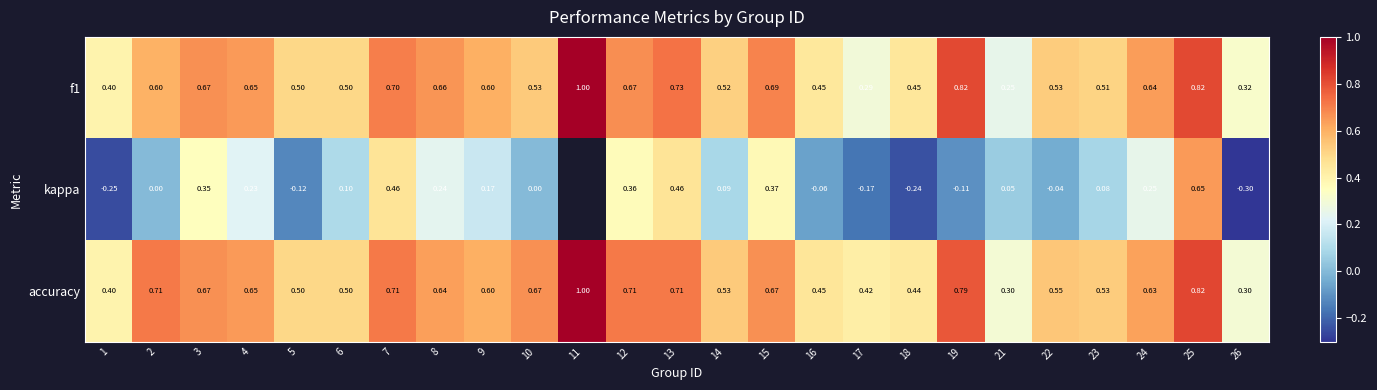

What is the sum of all accuracy values?

14.9